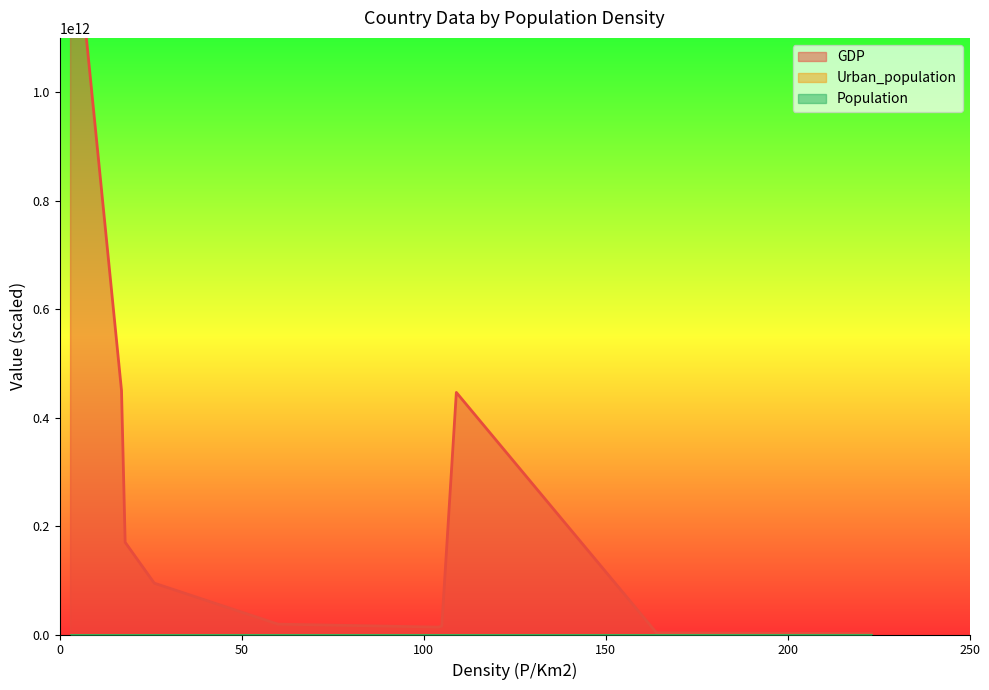

Which series has the largest total across all categories?

GDP